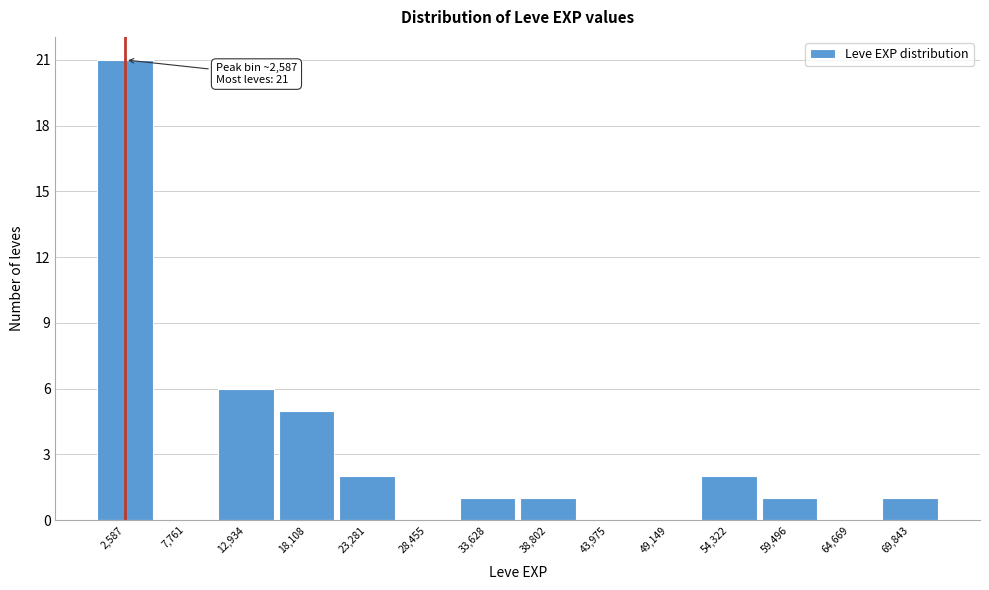

Over which range of the x-axis is the bar tallest?

0 to 5000